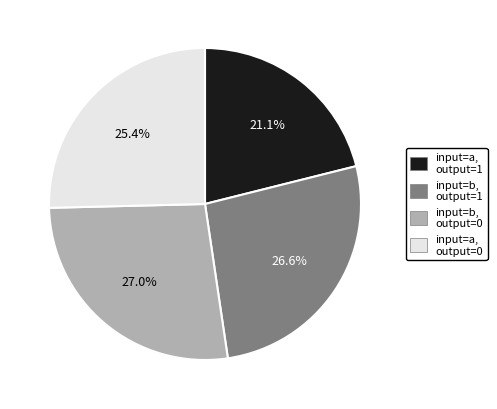

To the nearest percent, what is the average slice percentage?

25%